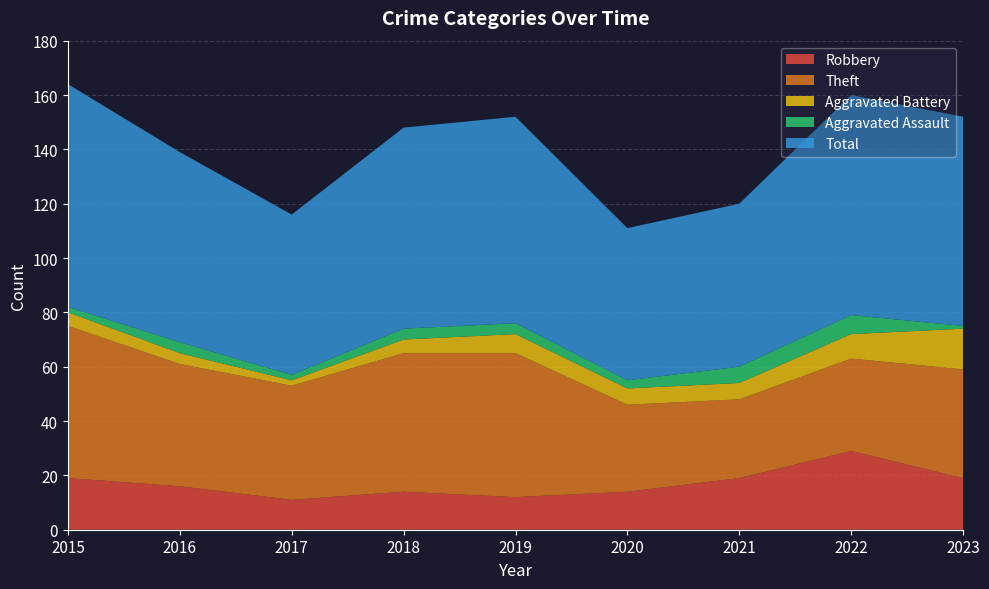

Reading left to right, list all the values displayed in this chart.

Robbery: 19	16	11	14	12	14	19	29	19
Theft: 56	45	42	51	53	32	29	34	40
Aggravated Battery: 5	4	2	5	7	6	6	9	15
Aggravated Assault: 2	4	2	4	4	3	6	7	1
Total: 82	70	59	74	76	56	60	81	77